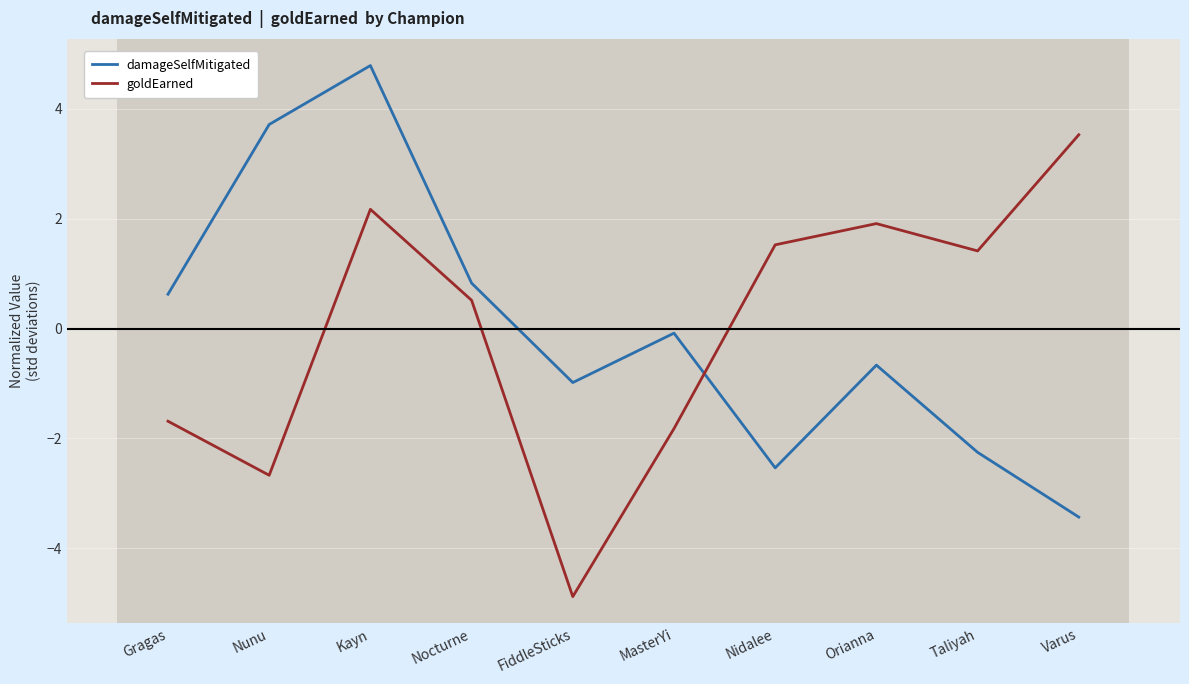

The damageSelfMitigated series shows -2.5 at Nidalee. True or false?

True